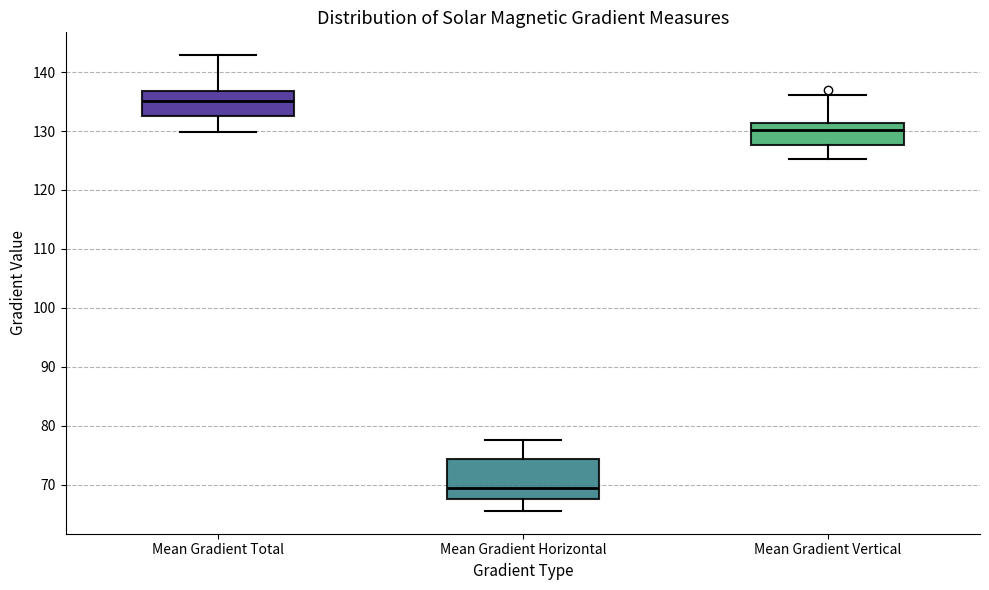

Which box is the tallest, from its lower edge to its upper edge?

Mean Gradient Horizontal